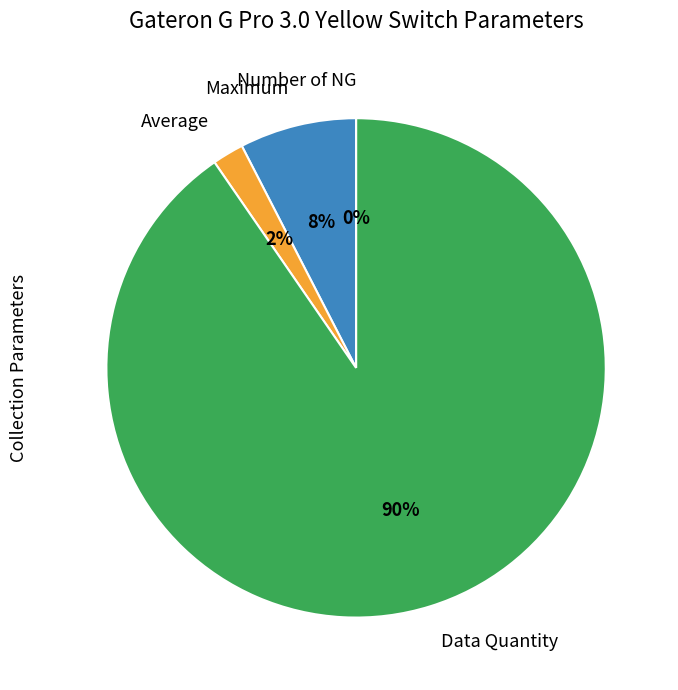

Which category accounts for the majority?

Data Quantity